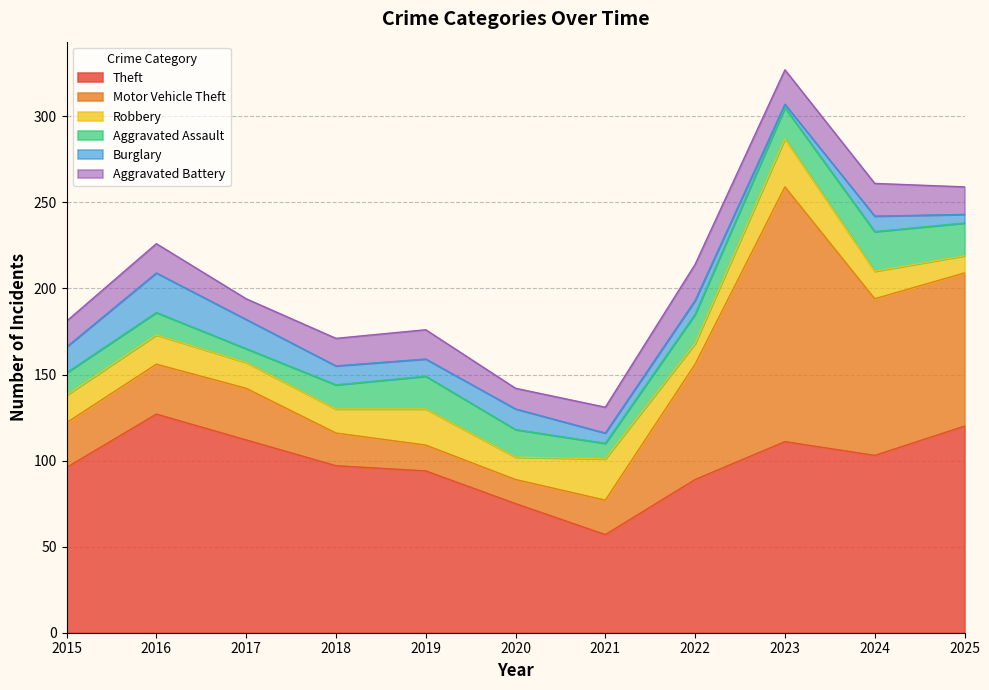

True or false: Burglary and Motor Vehicle Theft cross at least once.

False